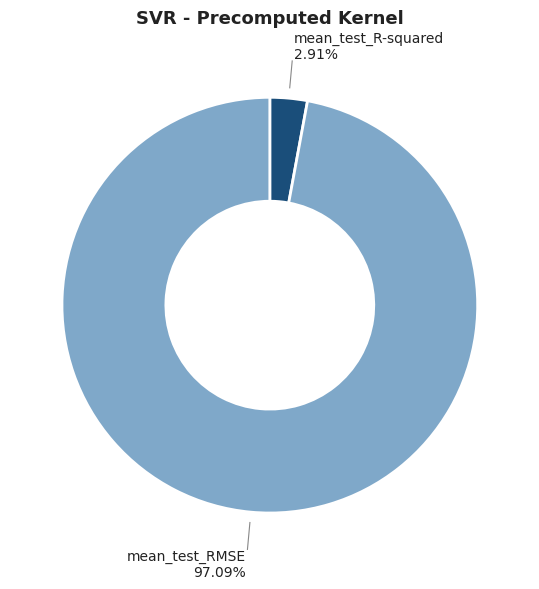

Is there any slice that represents more than half of the pie?

Yes